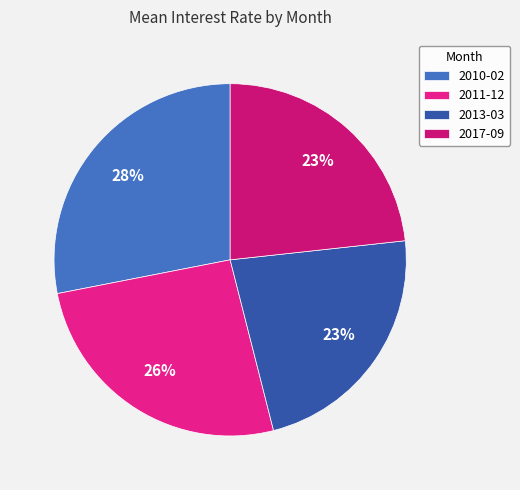

Is 2013-03 the majority of the pie?

No